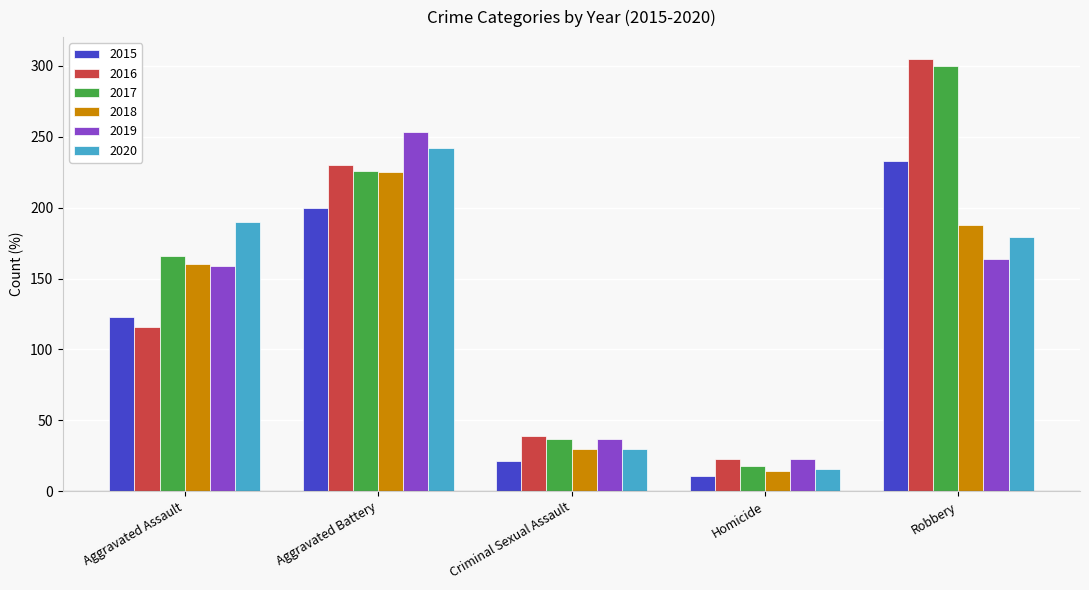

What is the label of the 5th bar from the left?

Robbery